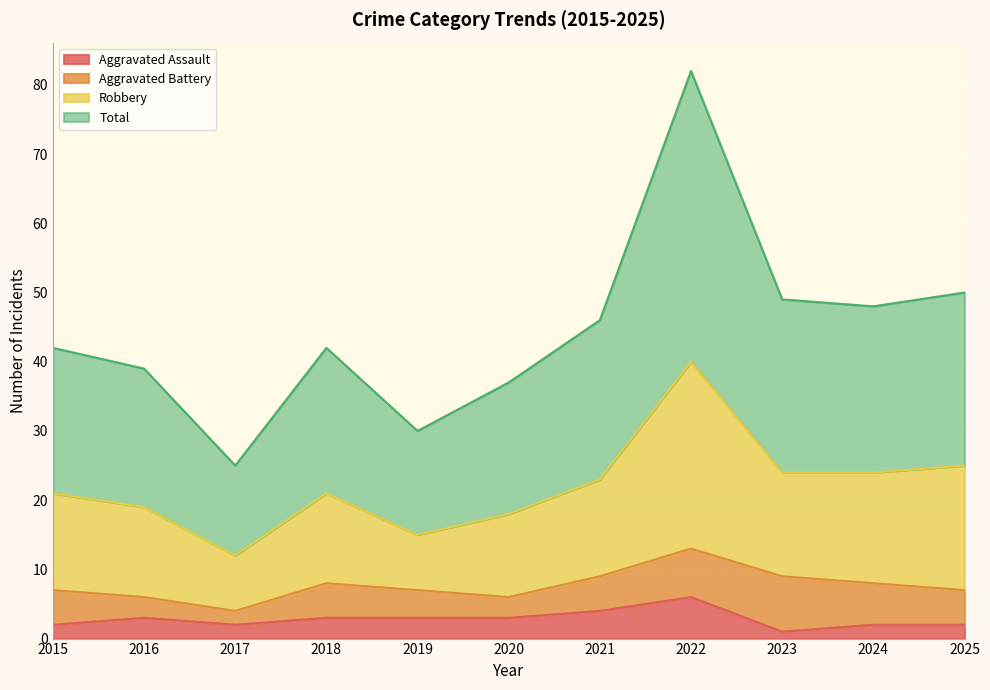

How many interior local peaks does the Robbery series have?

2